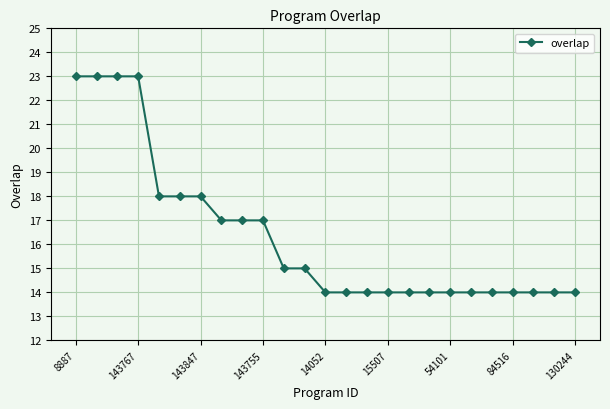

Reading left to right, list all the values displayed in this chart.

23	23	23	23	18	18	18	17	17	17	15	15	14	14	14	14	14	14	14	14	14	14	14	14	14